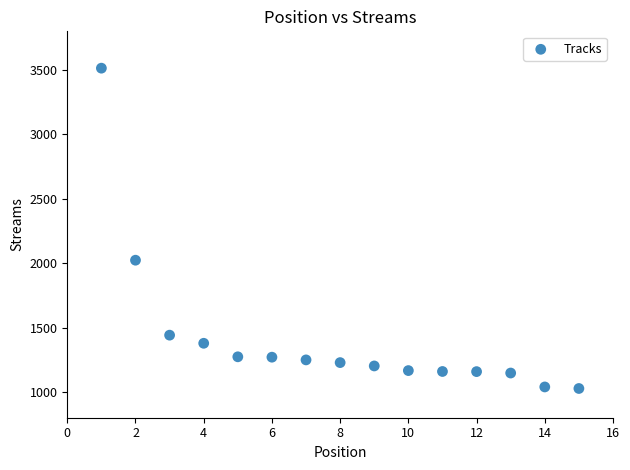

What Y value in the scatter plot is closest to 2270?

2023